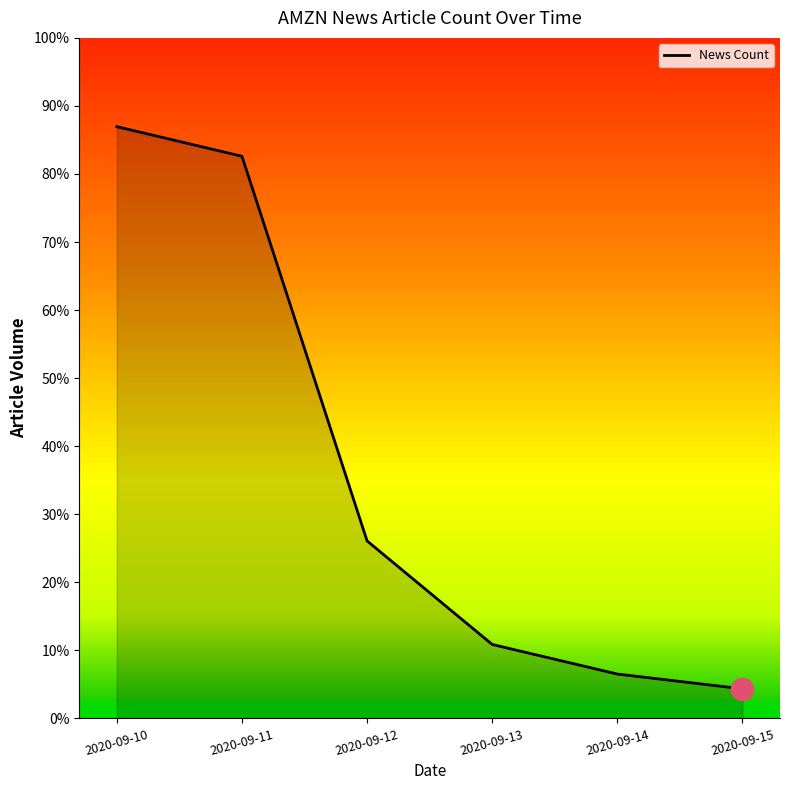

True or false: the data has more than 2 interior local peaks.

False